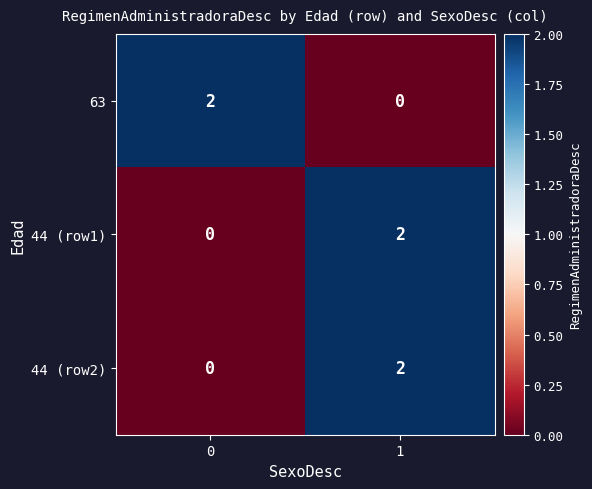

List the labels in order of 44 (row2) value, largest first.

1, 0